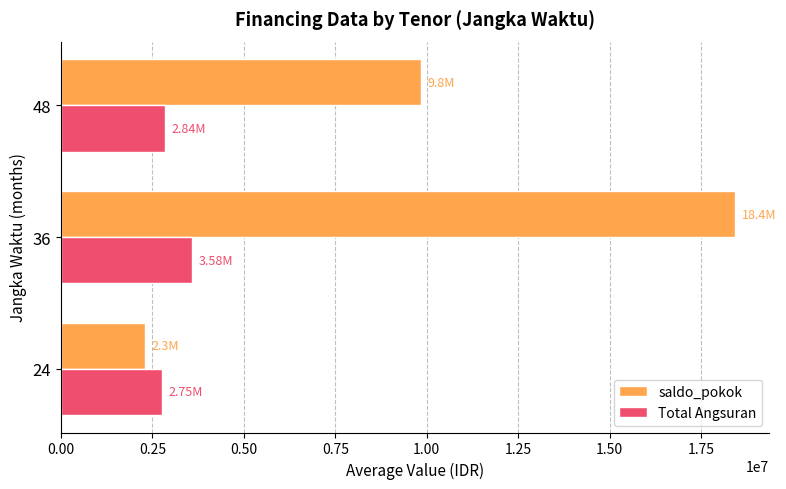

Rank the series by their maximum value, from highest to lowest.

saldo_pokok, Total Angsuran